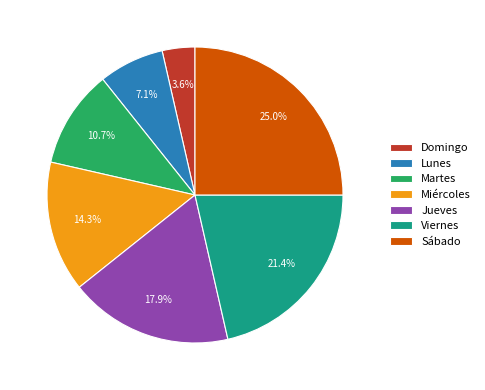

Rank the categories by value from lowest to highest.

Domingo, Lunes, Martes, Miércoles, Jueves, Viernes, Sábado